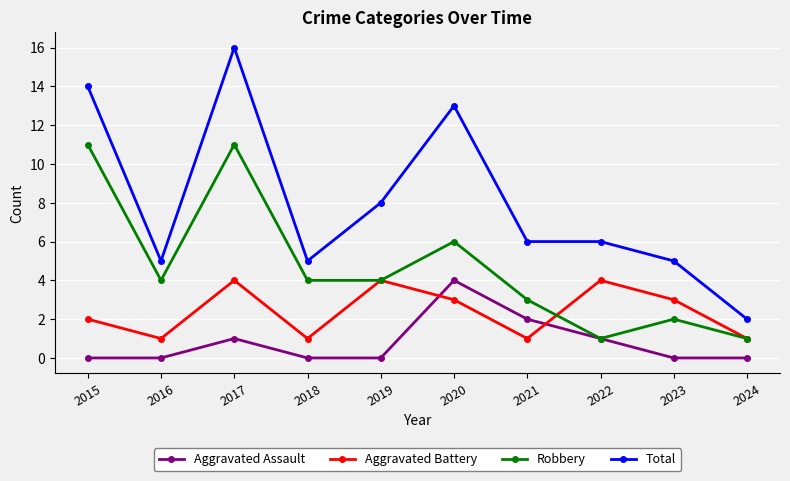

How many lines are shown in the chart?

4